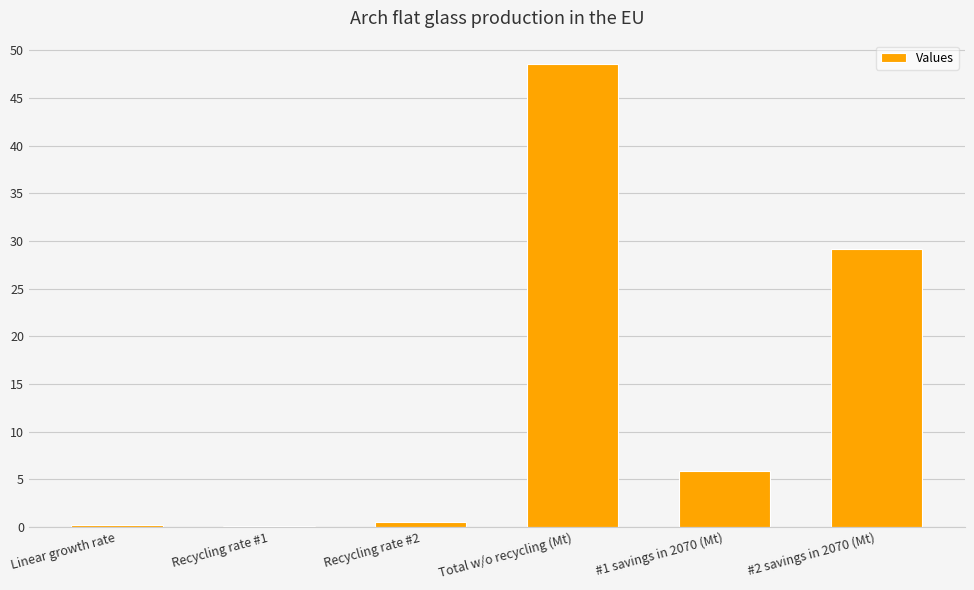

Which label corresponds to the largest value in the chart?

Total w/o recycling (Mt)